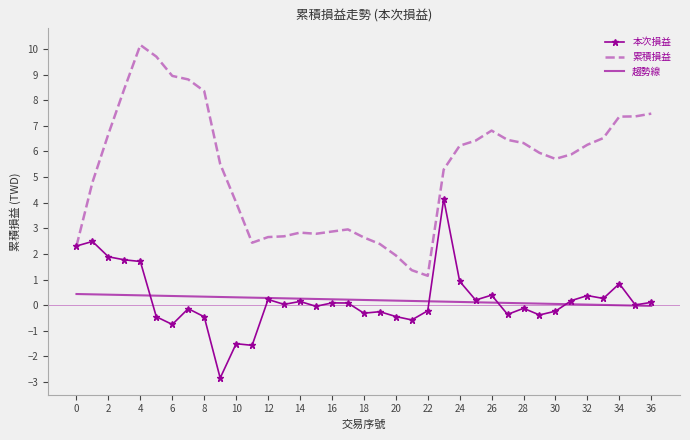

What is the smallest value displayed?

-2.8